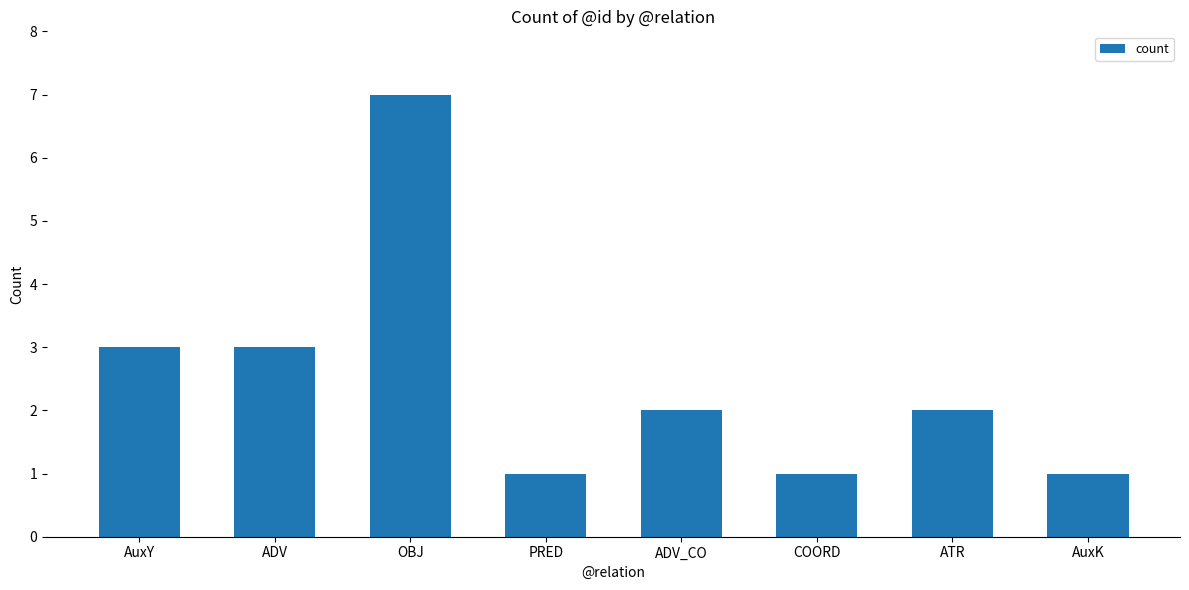

Count the number of data series in this chart.

1